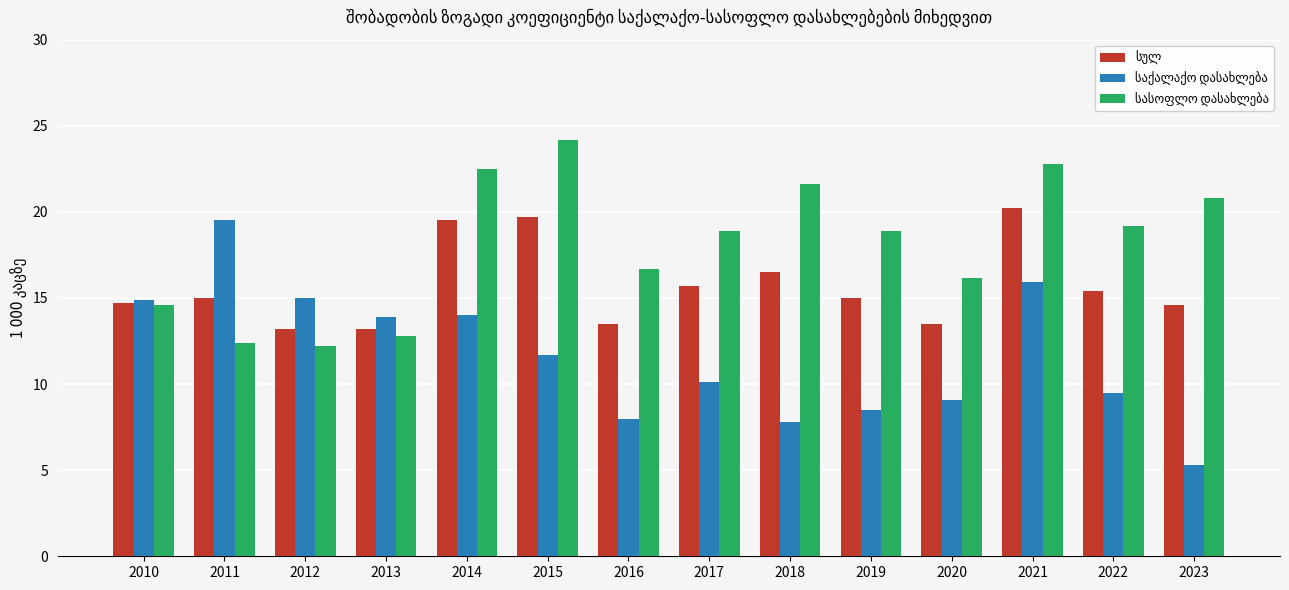

How many groups of bars are there?

14